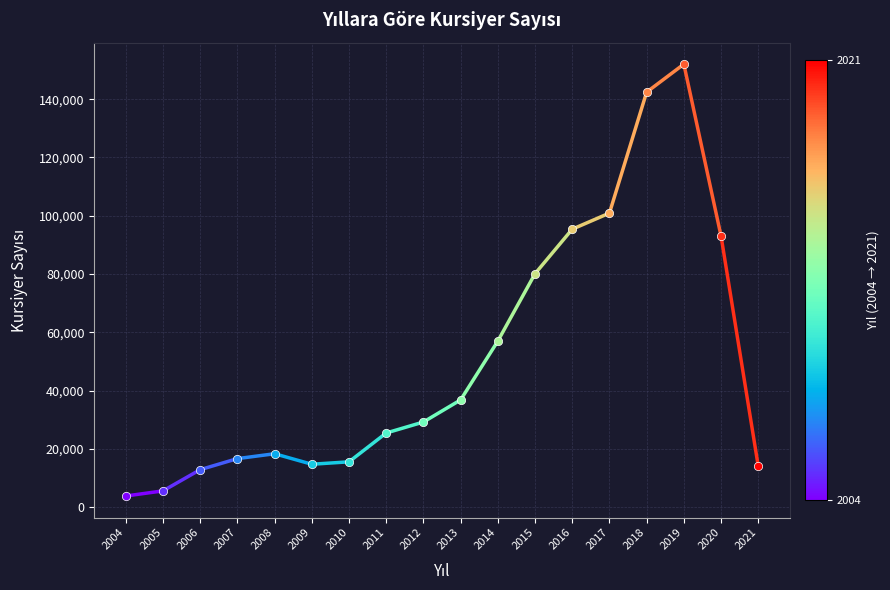

What is the value of the 17th point from the left?

93017